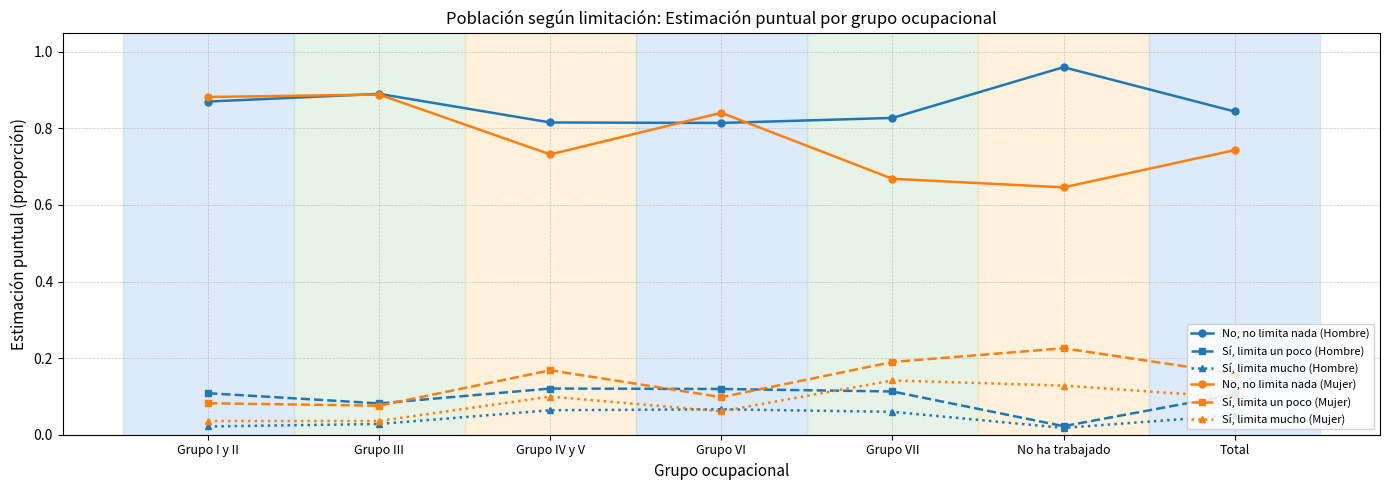

What is the label of the 7th point from the right?

Grupo I y II